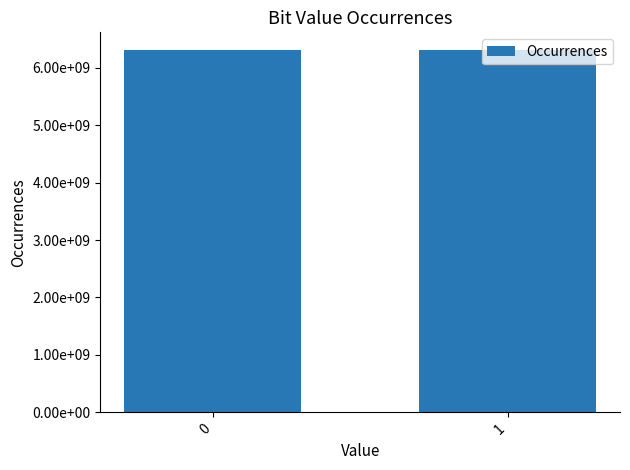

List the labels in order of value, largest first.

0, 1